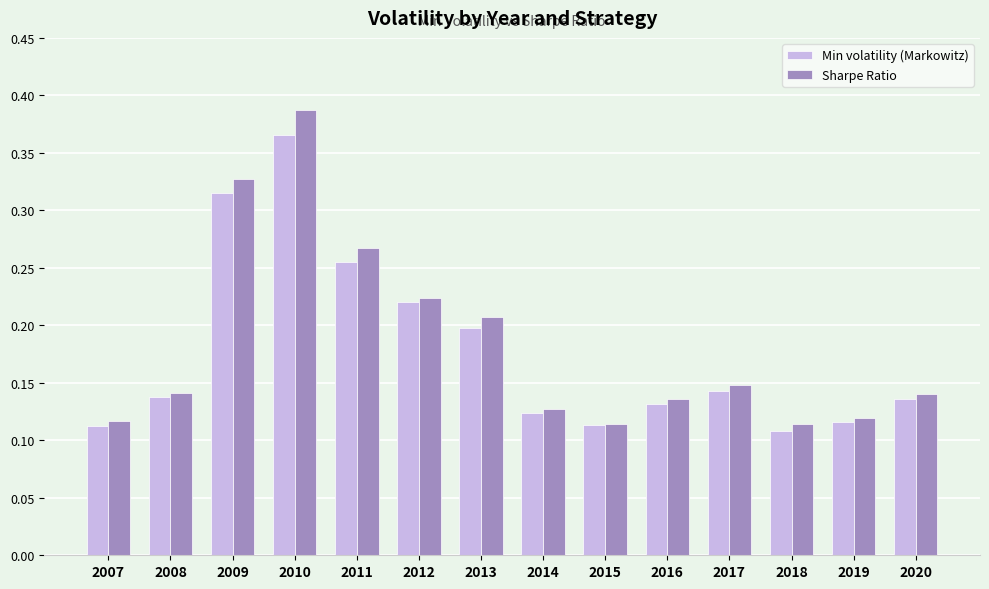

What is the sum of all Sharpe Ratio values?

2.6